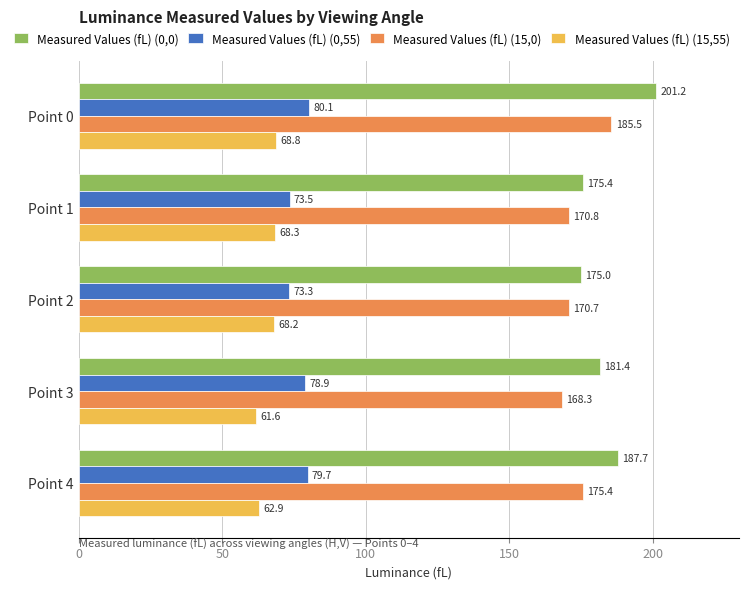

True or false: Measured Values (fL) (15,55) has a value of 68.3 at Point 1.

True